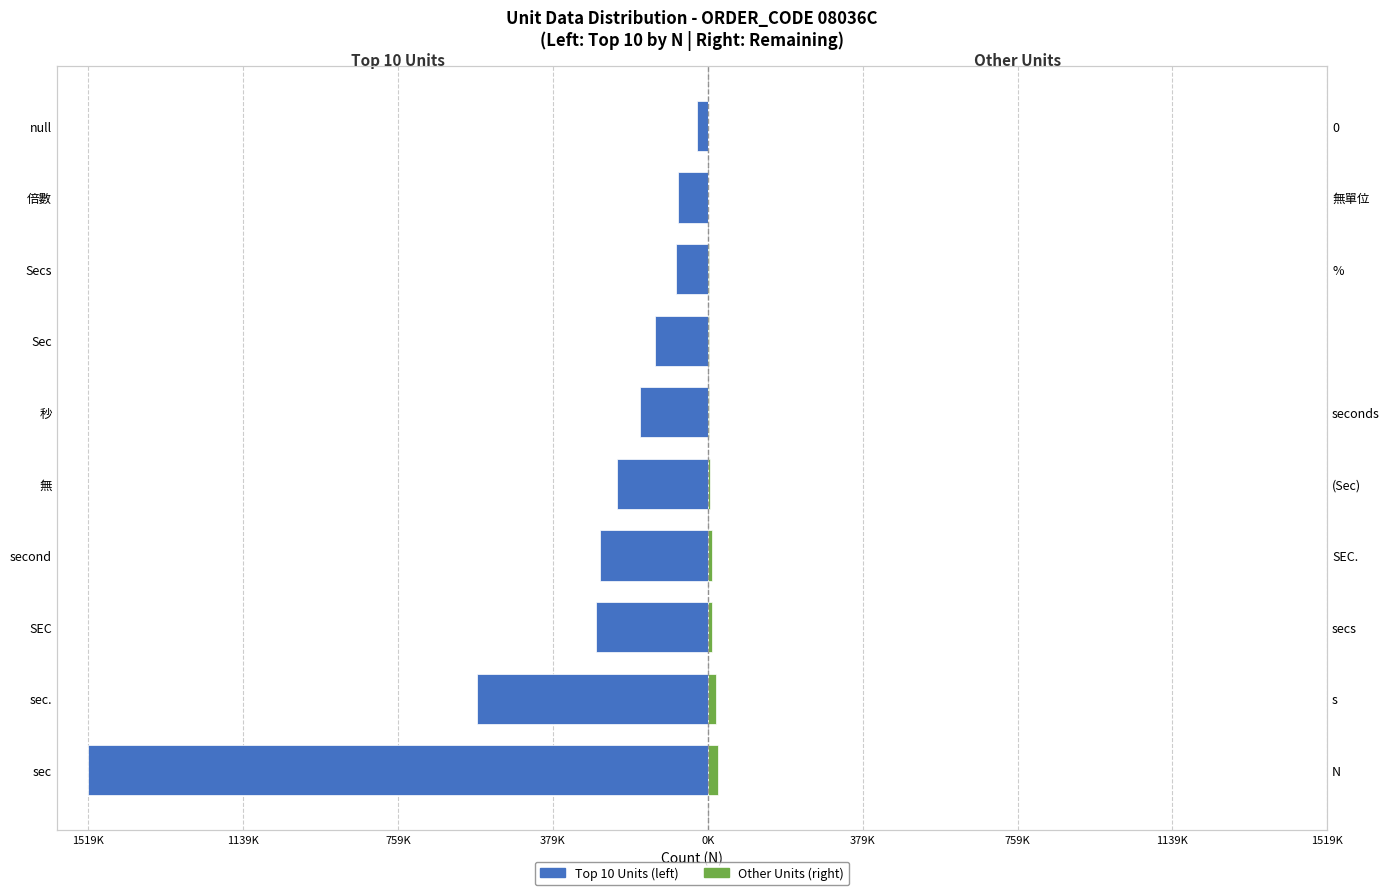

Is the value of Remaining (right) at Secs greater than the value of Top 10 (left) at sec?

Yes